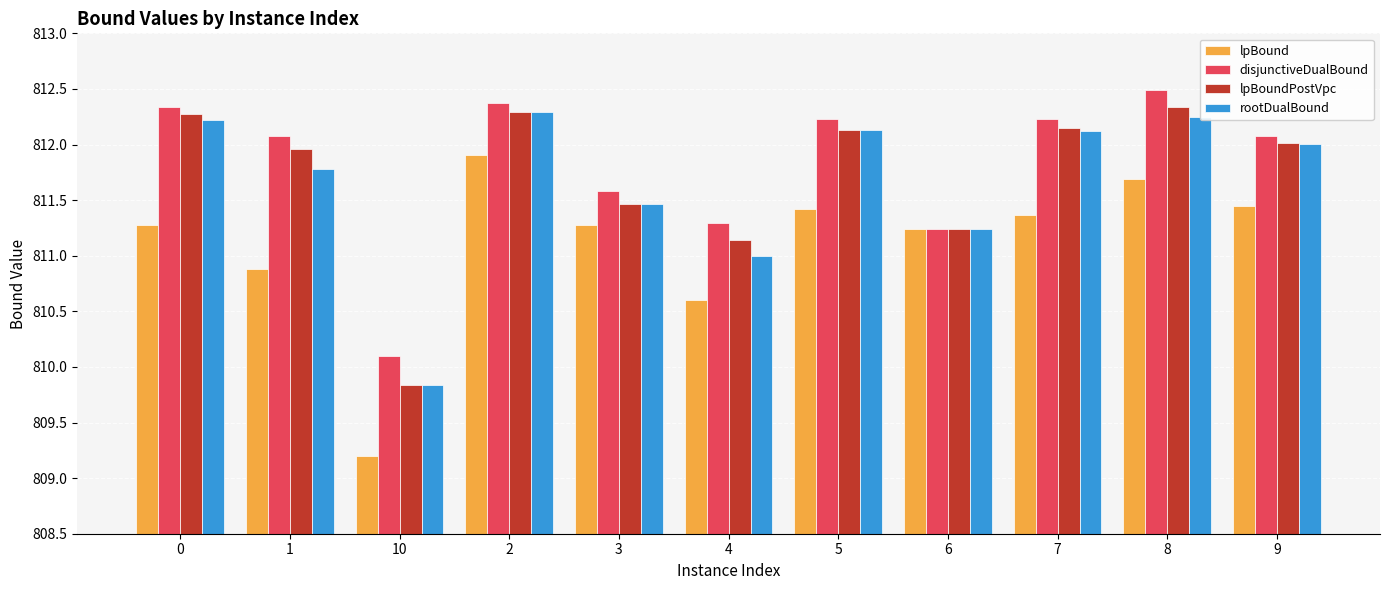

Does the chart contain any negative values?

No